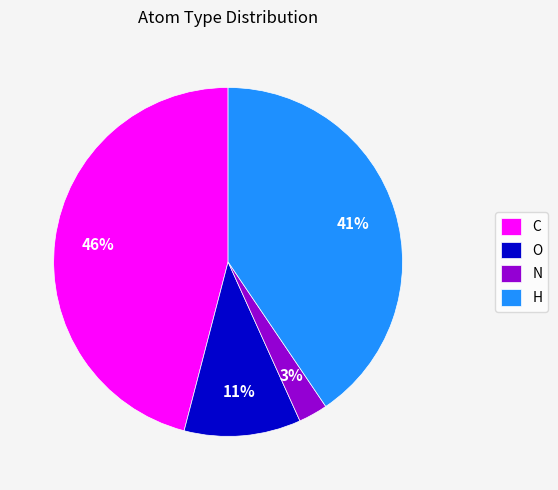

Count the number of slices in the pie.

4